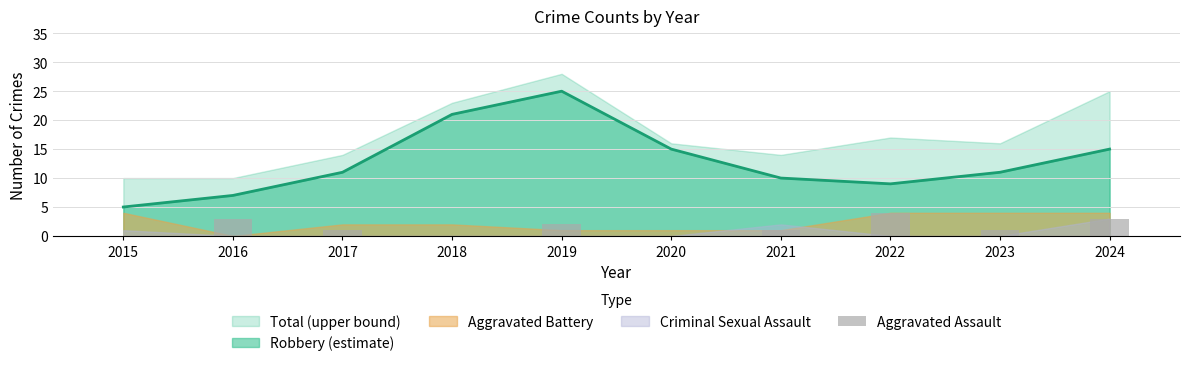

True or false: the data shows -1 at 2020.

False